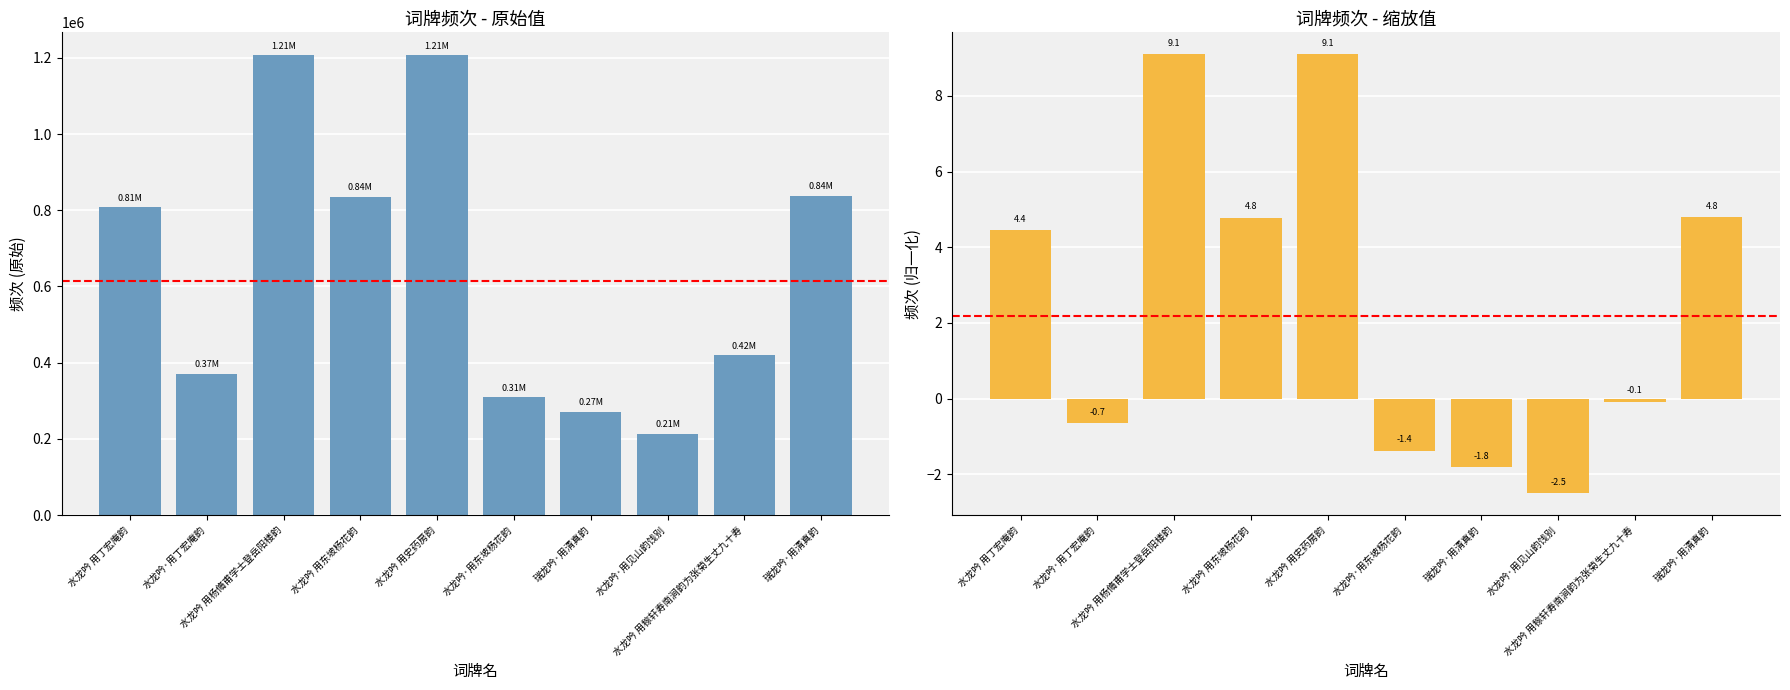

List the labels in order of value, smallest first.

水龙吟·用见山韵饯别, 瑞龙吟·用清真韵, 水龙吟·用东坡杨花韵, 水龙吟·用丁宏庵韵, 水龙吟 用稼轩寿南涧韵为张菊生丈九十寿, 水龙吟 用丁宏庵韵, 水龙吟 用东坡杨花韵, 瑞龙吟·用清真韵, 水龙吟 用史药房韵, 水龙吟 用杨脩甫学士登岳阳楼韵